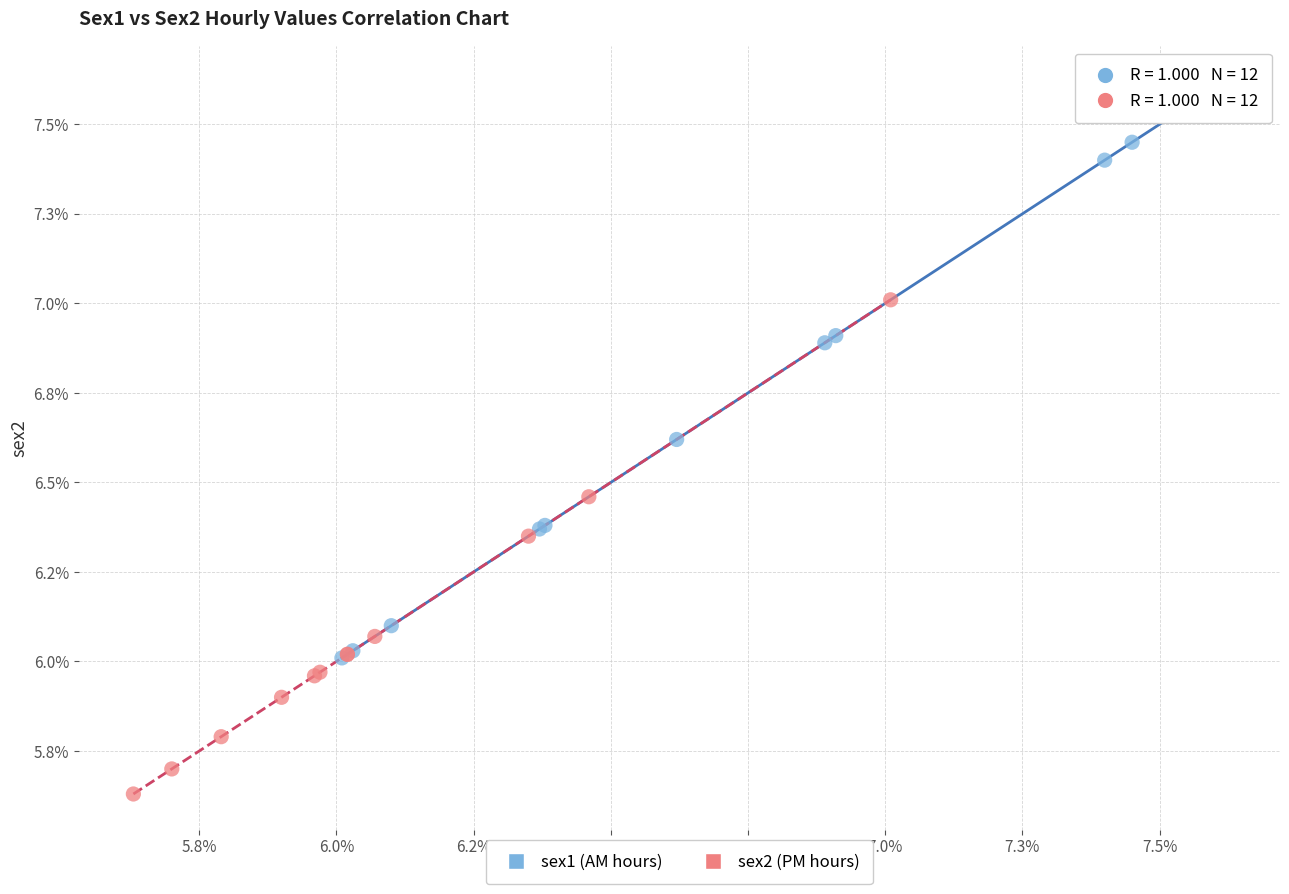

What are all the series names shown in the legend?

sex1 (AM hours), sex2 (PM hours)